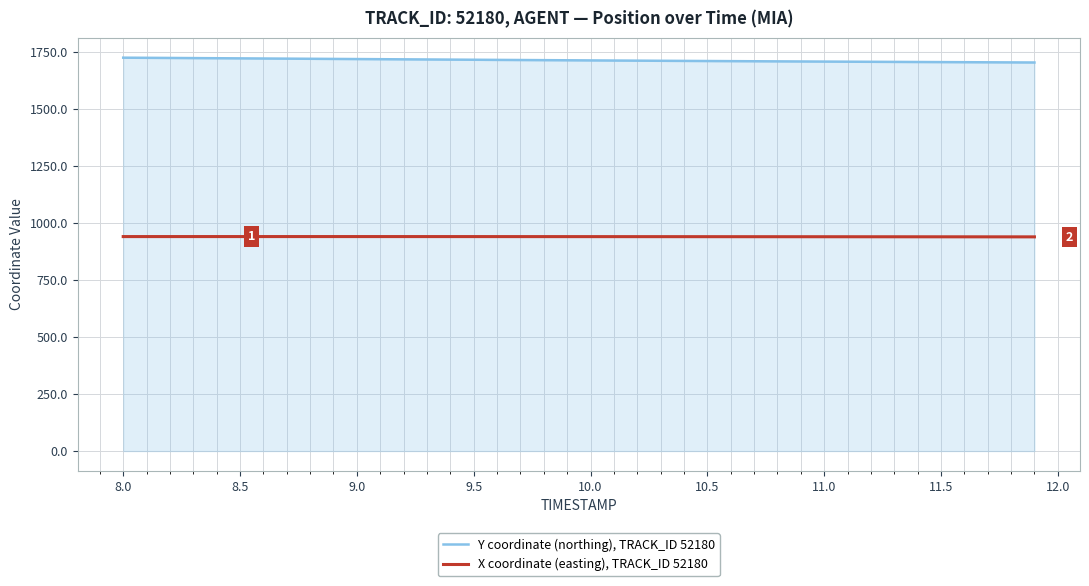

Which series has the largest total across all categories?

Y coordinate (northing), TRACK_ID 52180